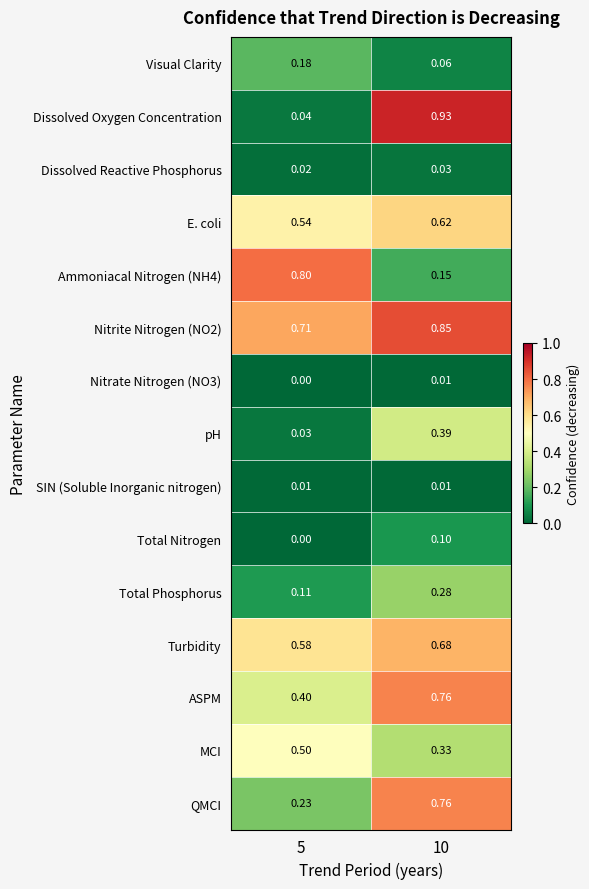

Which label corresponds to the smallest value in the chart?

5